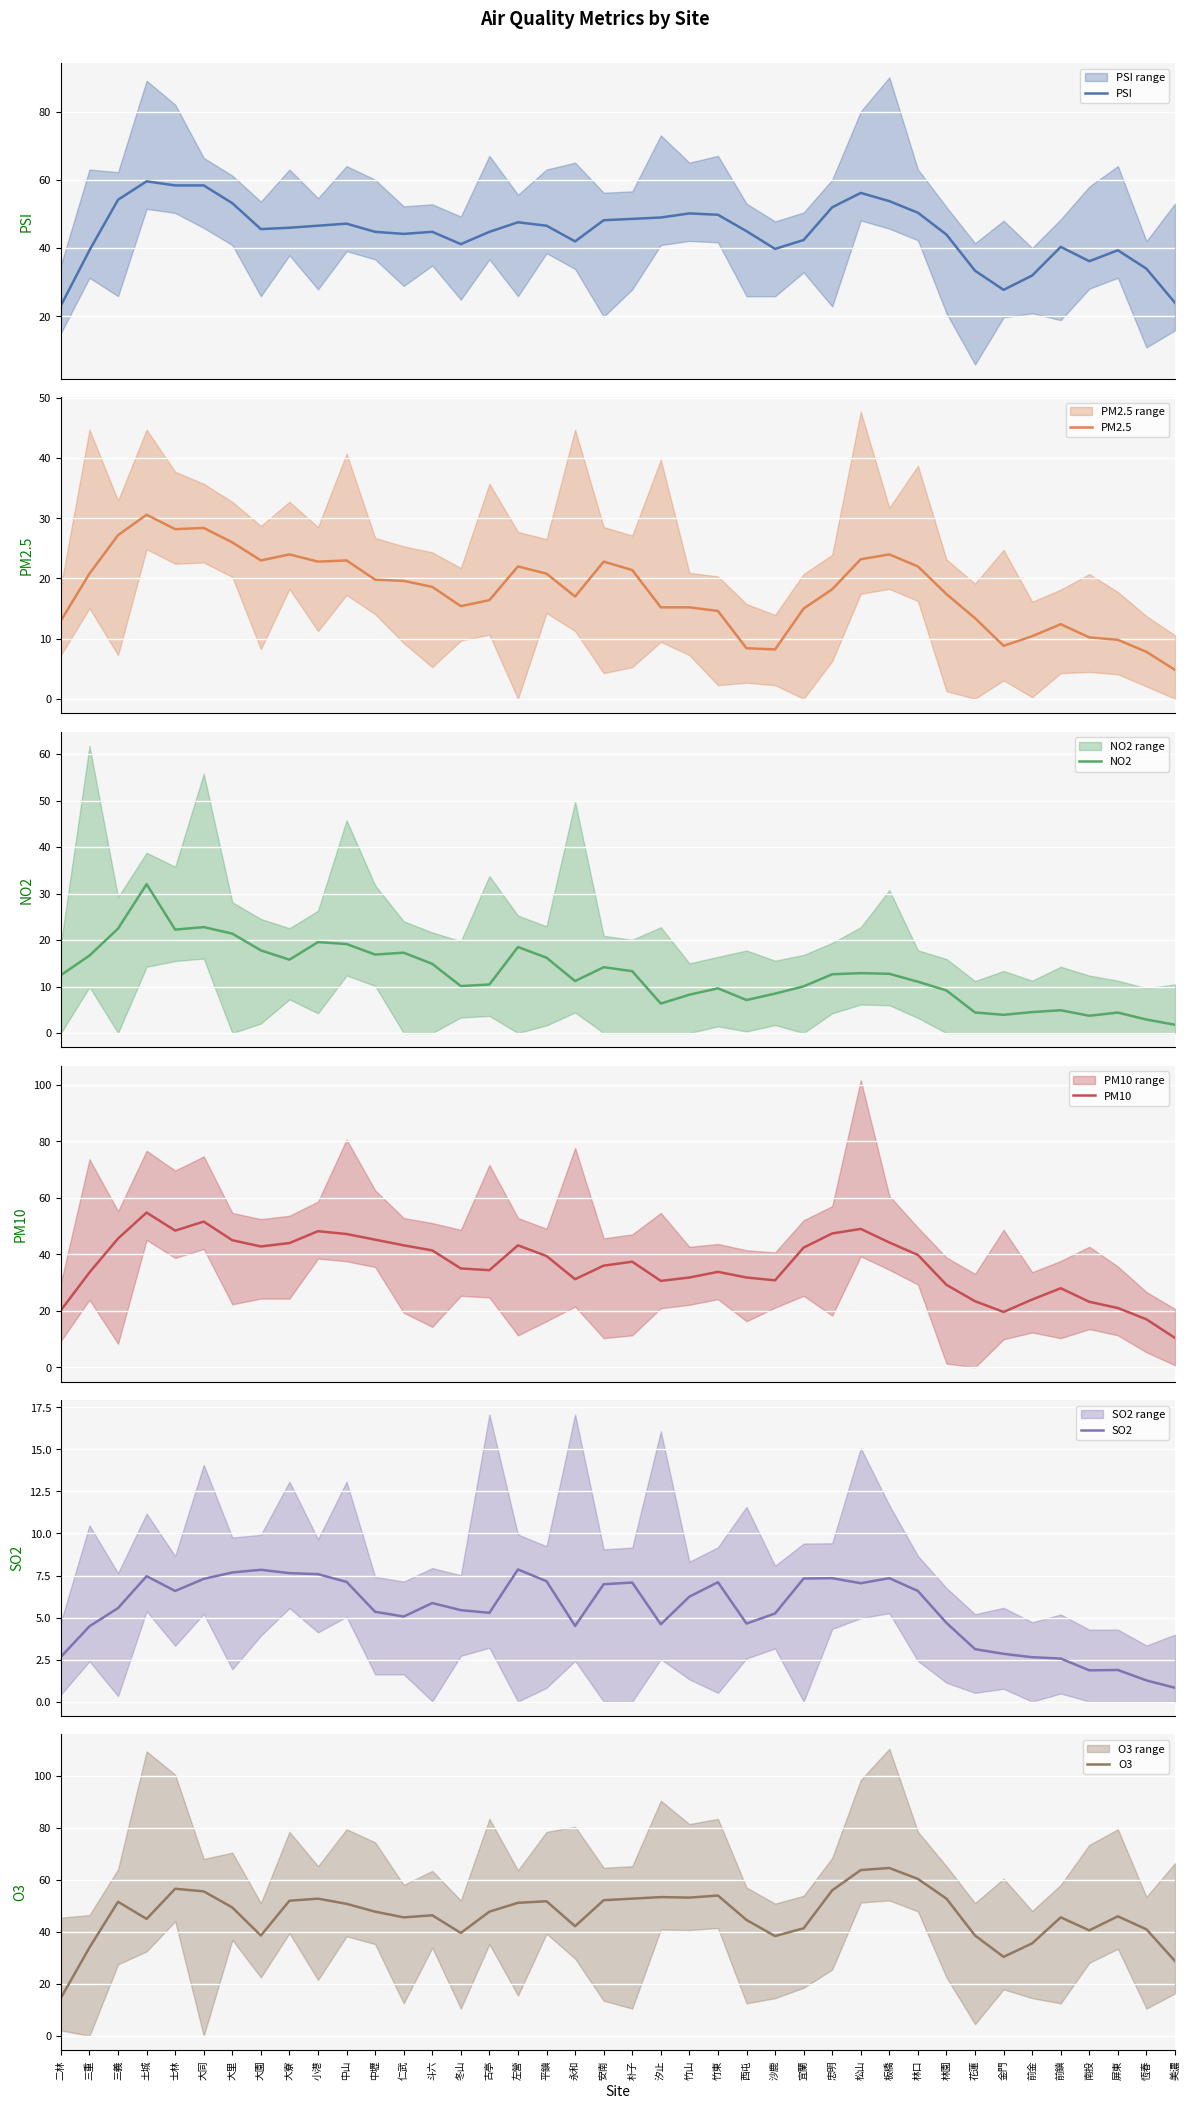

True or false: PM2.5 and PM10 intersect in this chart.

False